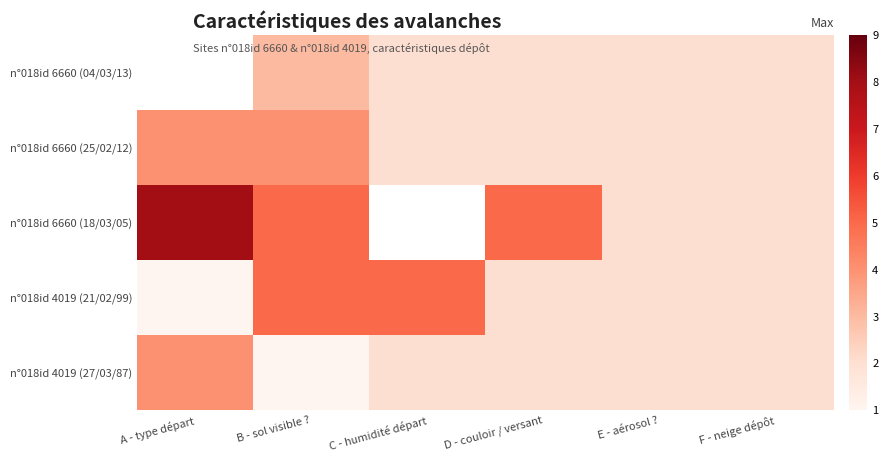

Count the n°018id 4019 (27/03/87) values in the range 2 to 3.

4